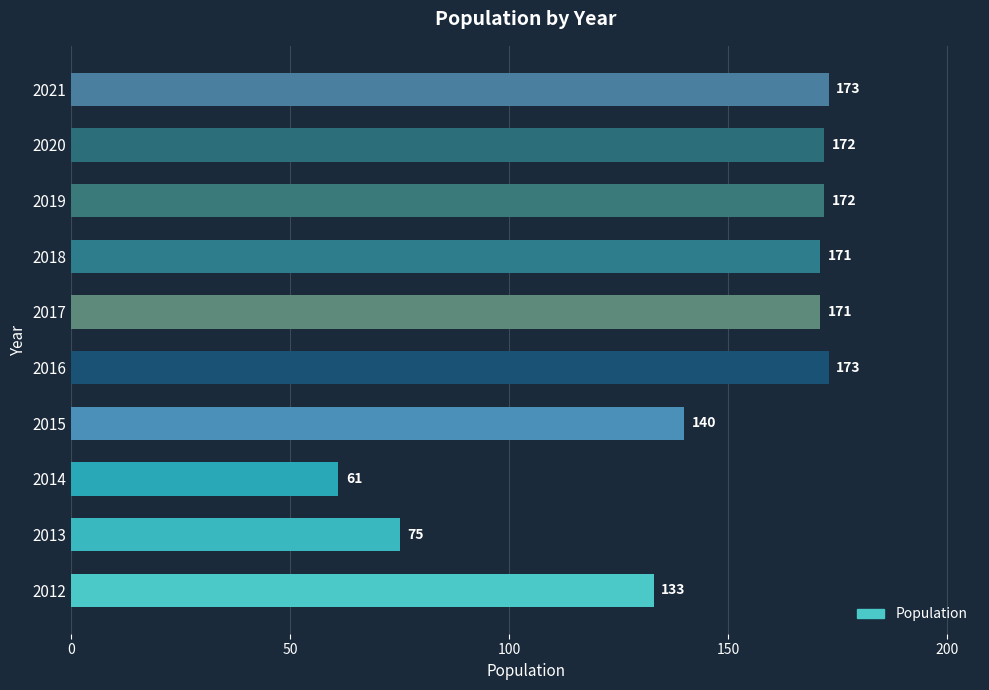

How many bars are there in total?

10